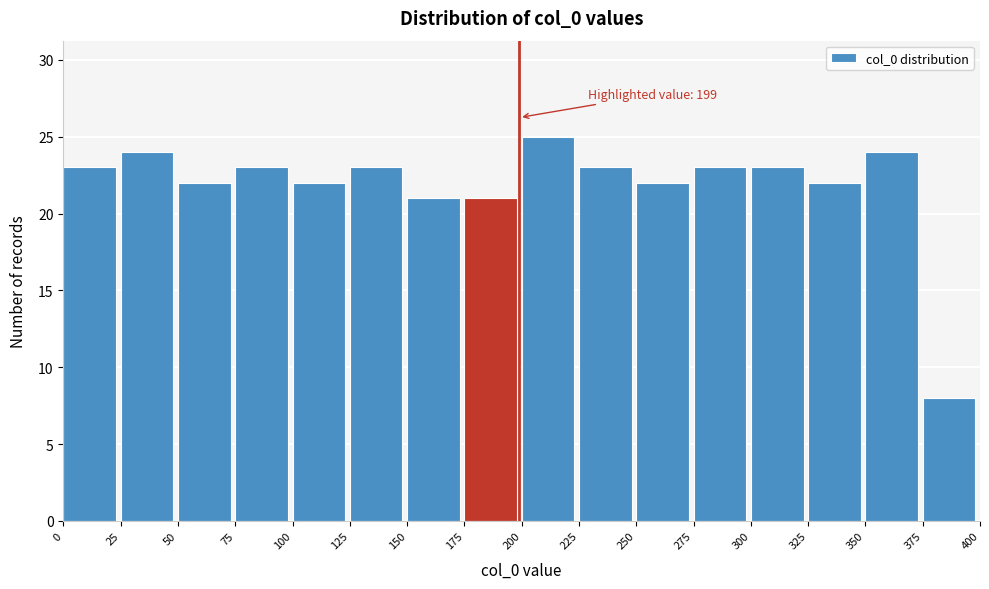

Over which range of the x-axis is the bar tallest?

200 to 225